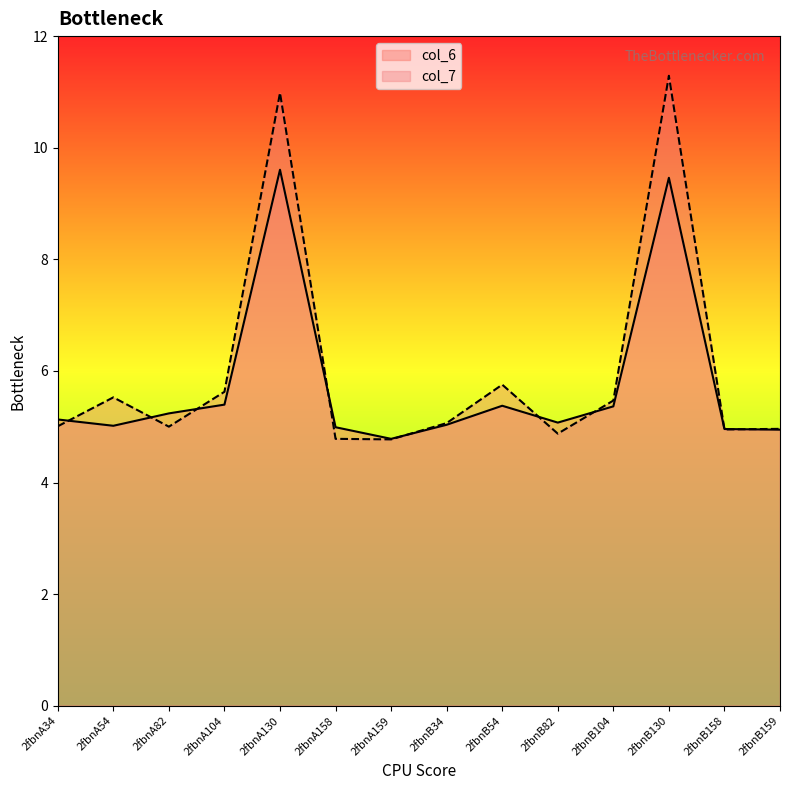

What is the value of the col_6 point at the 12th from the left?

9.5